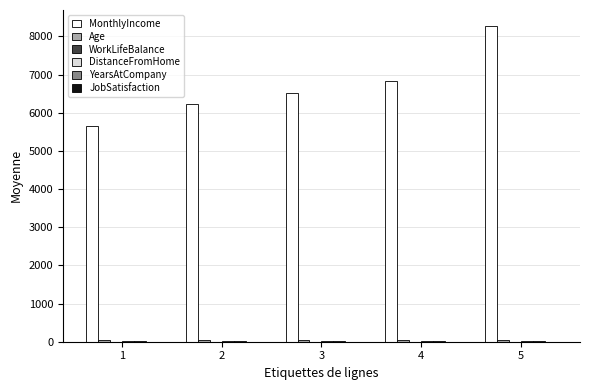

Which label corresponds to the largest value in the chart?

5